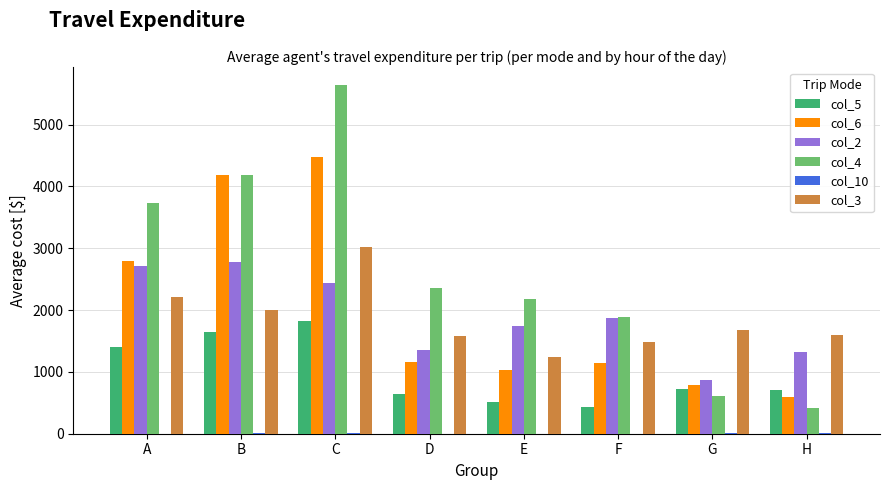

At which category is the sum across all series the highest?

C